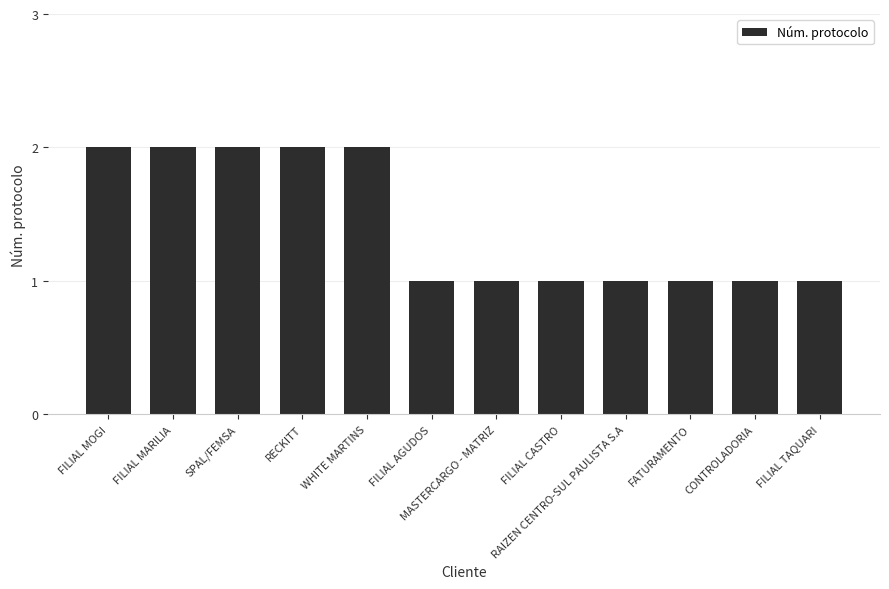

What is the ratio of the value at SPAL/FEMSA to the value at RAIZEN CENTRO-SUL PAULISTA S.A?

2.0